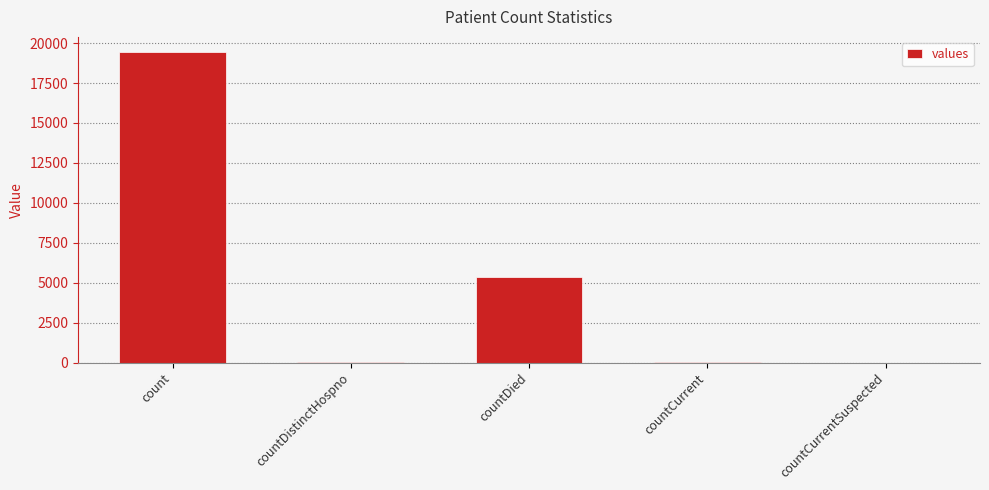

How many series are shown in this chart?

1